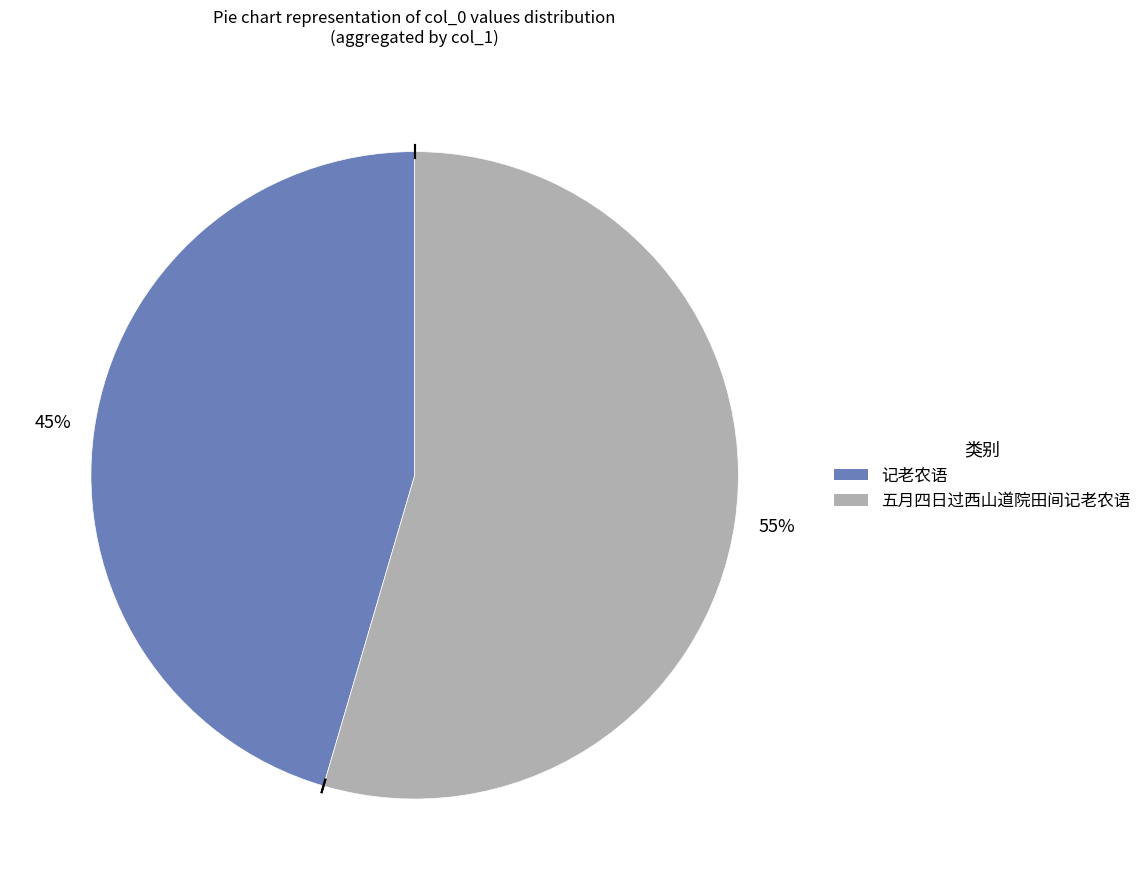

To the nearest percent, what percentage of the pie is 记老农语?

45%